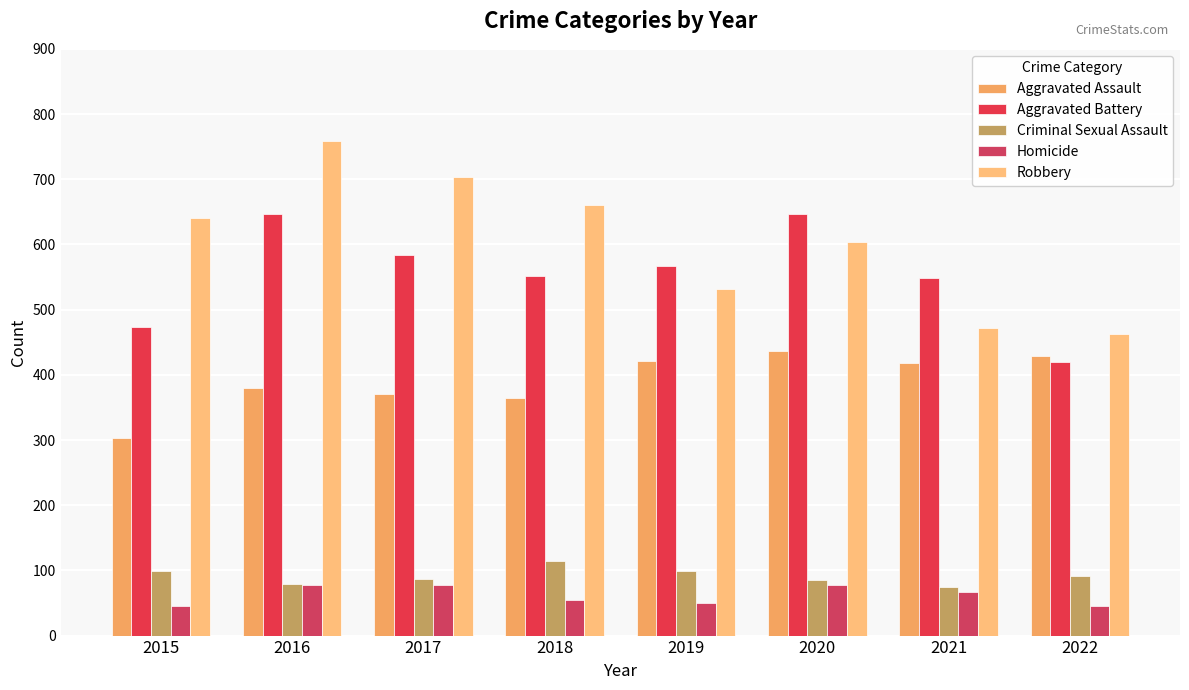

The value of Robbery at 2021 is 472. True or false?

True